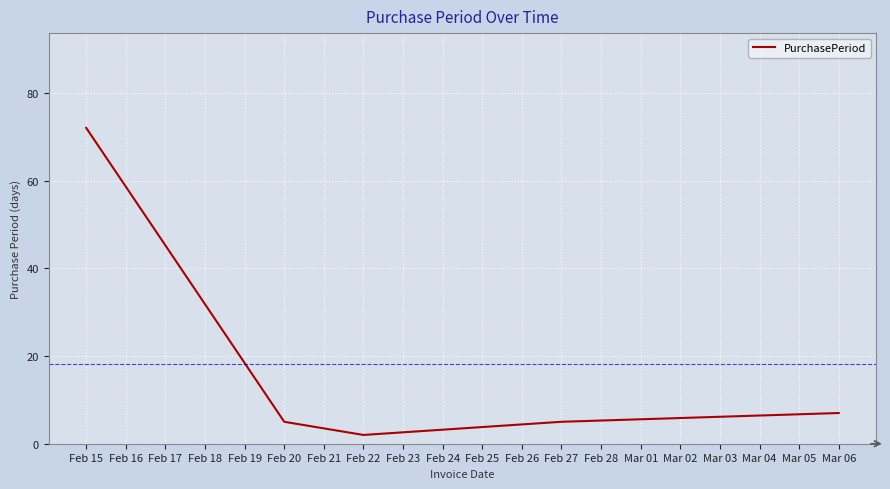

True or false: the data has more than 0 interior local peaks.

False